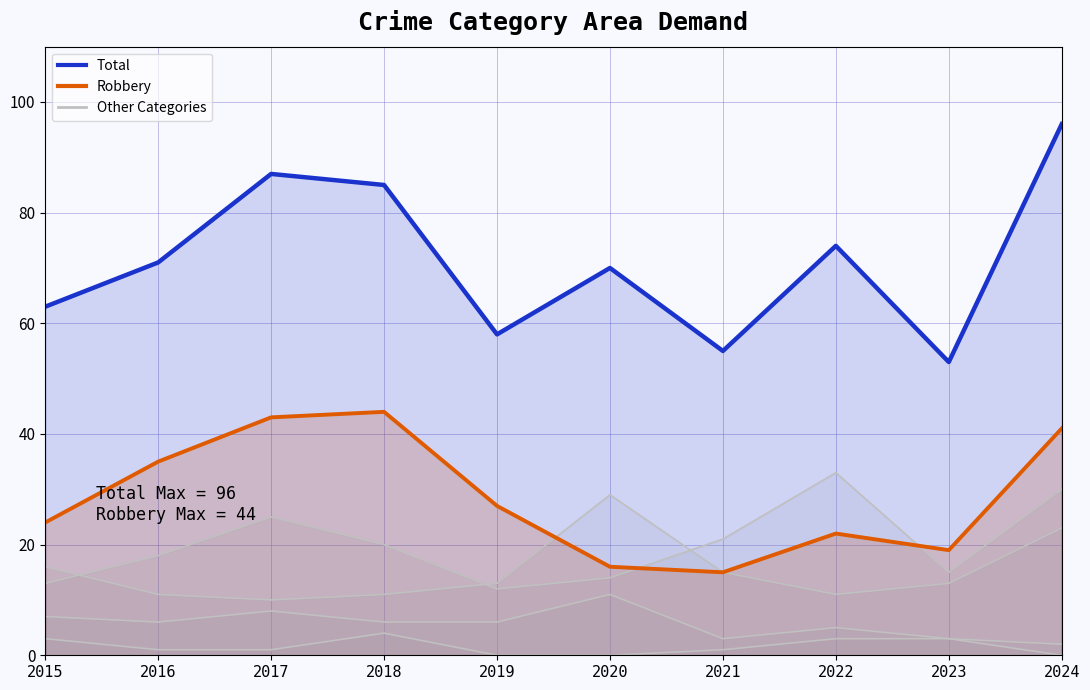

Rank the series by their average value, from highest to lowest.

Total, Robbery